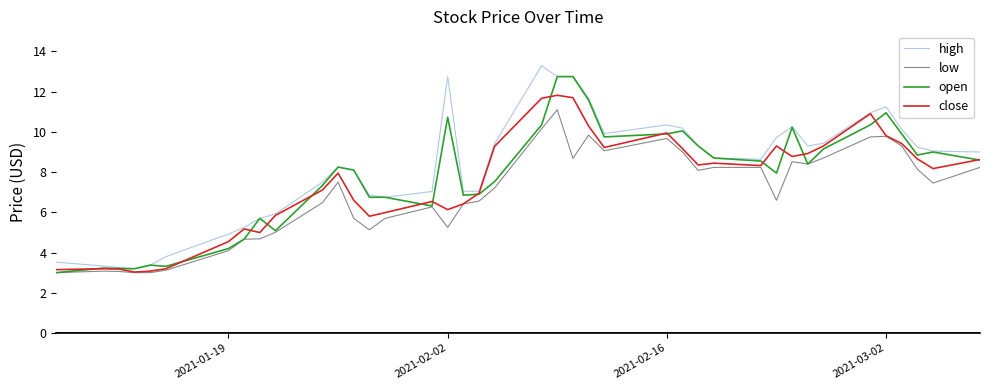

What is the average value of the close series?

7.5